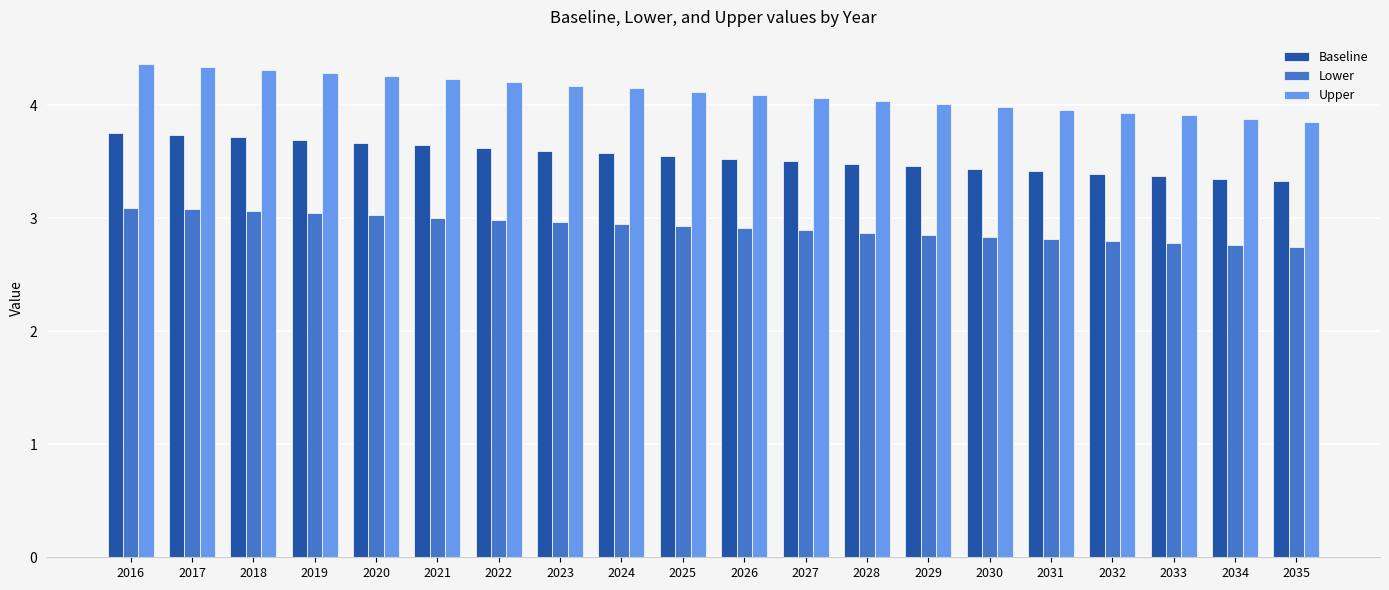

Rank the series by their maximum value, from lowest to highest.

Lower, Baseline, Upper